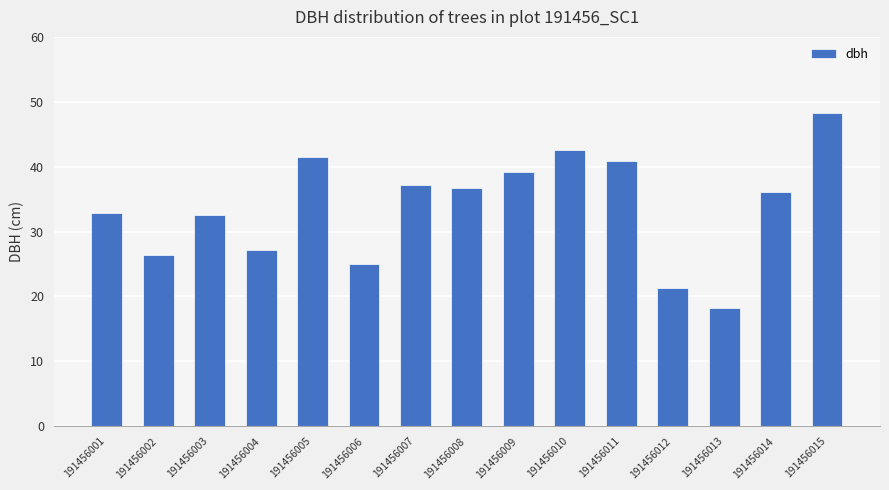

At which category does the chart reach its peak across all series?

191456015